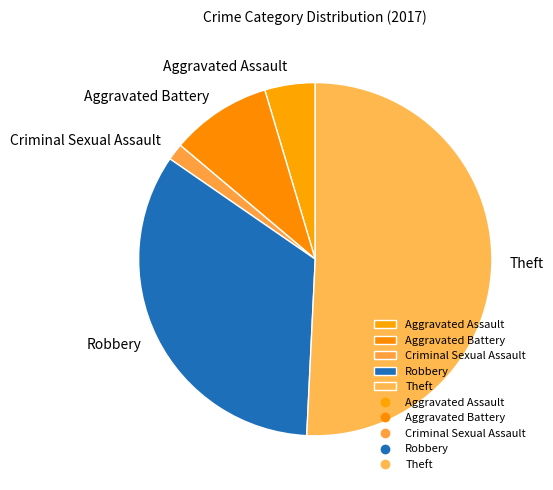

True or false: Robbery accounts for 46% of the total.

False